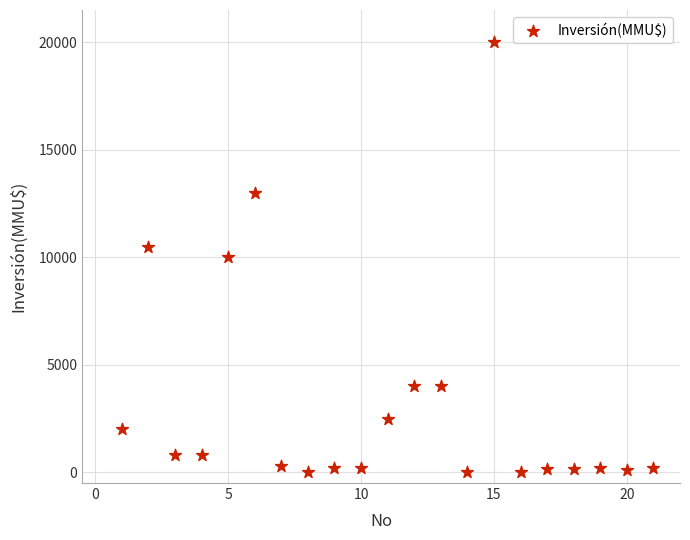

What is the range of Y values (max minus min)?

20000